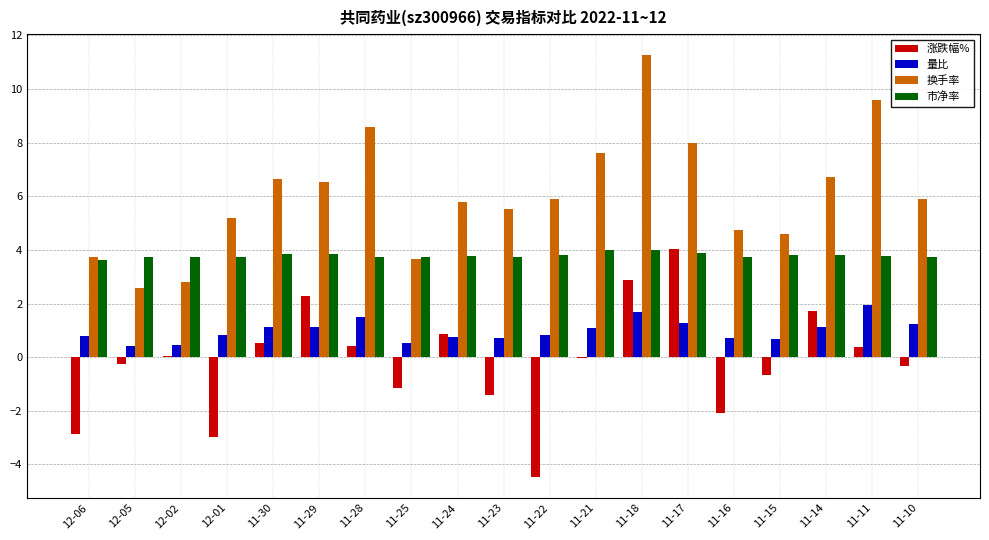

True or false: 换手率 has a value of 9.7 at 11-24.

False